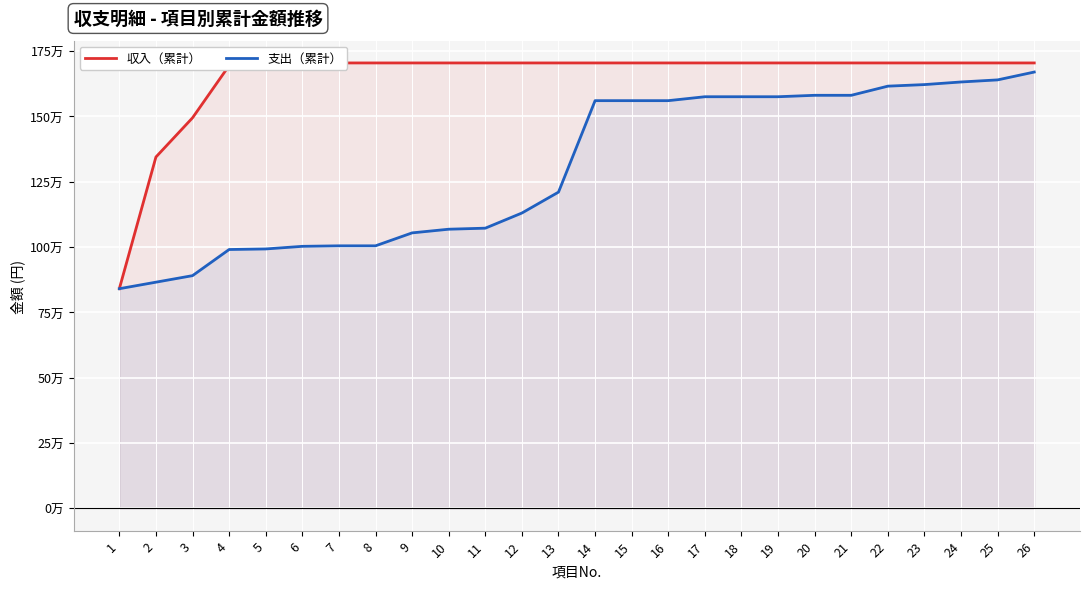

What is the greatest value displayed?

1704585